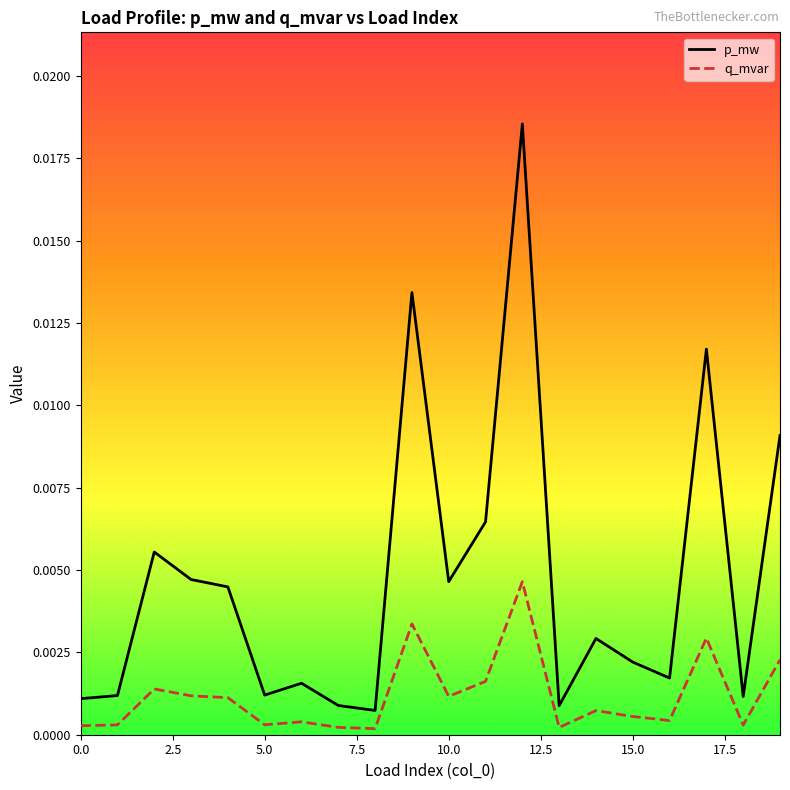

True or false: p_mw and q_mvar intersect in this chart.

False